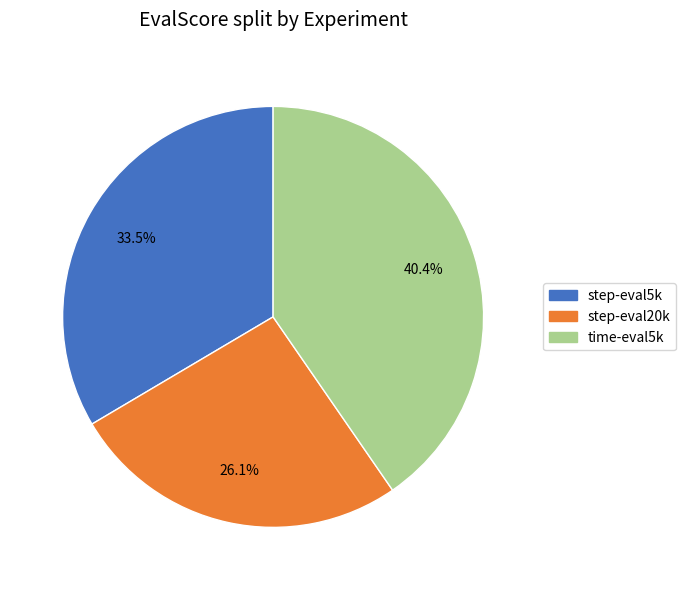

Is there a majority slice in this chart?

No